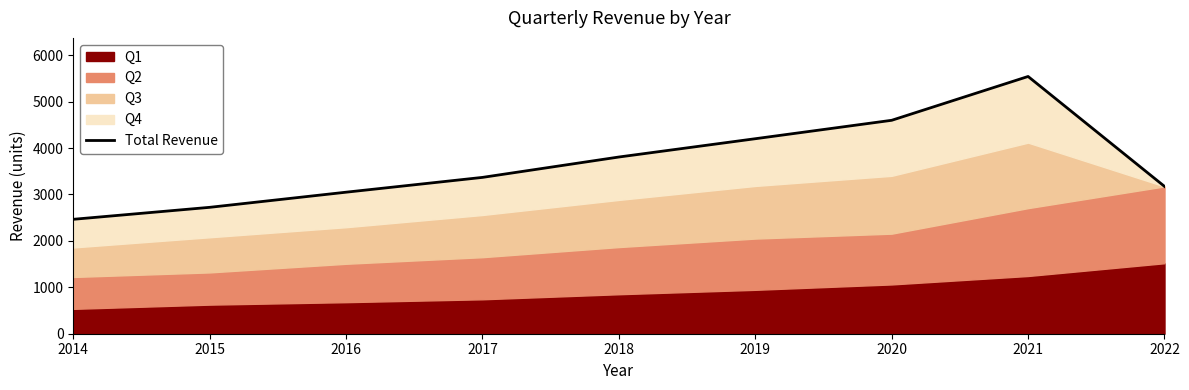

Which label corresponds to the smallest value in the chart?

2014